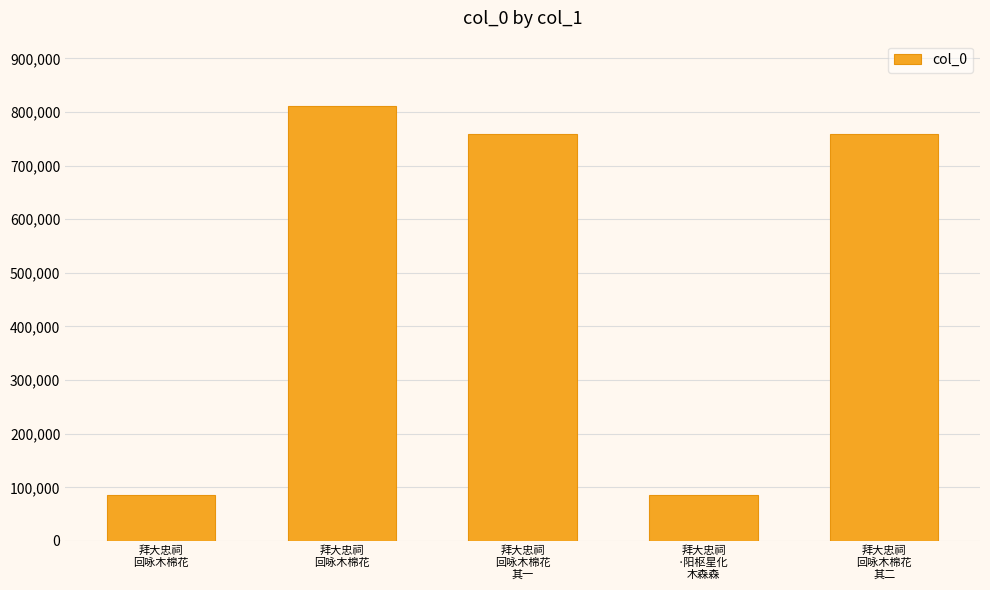

How many bars are there in total?

5